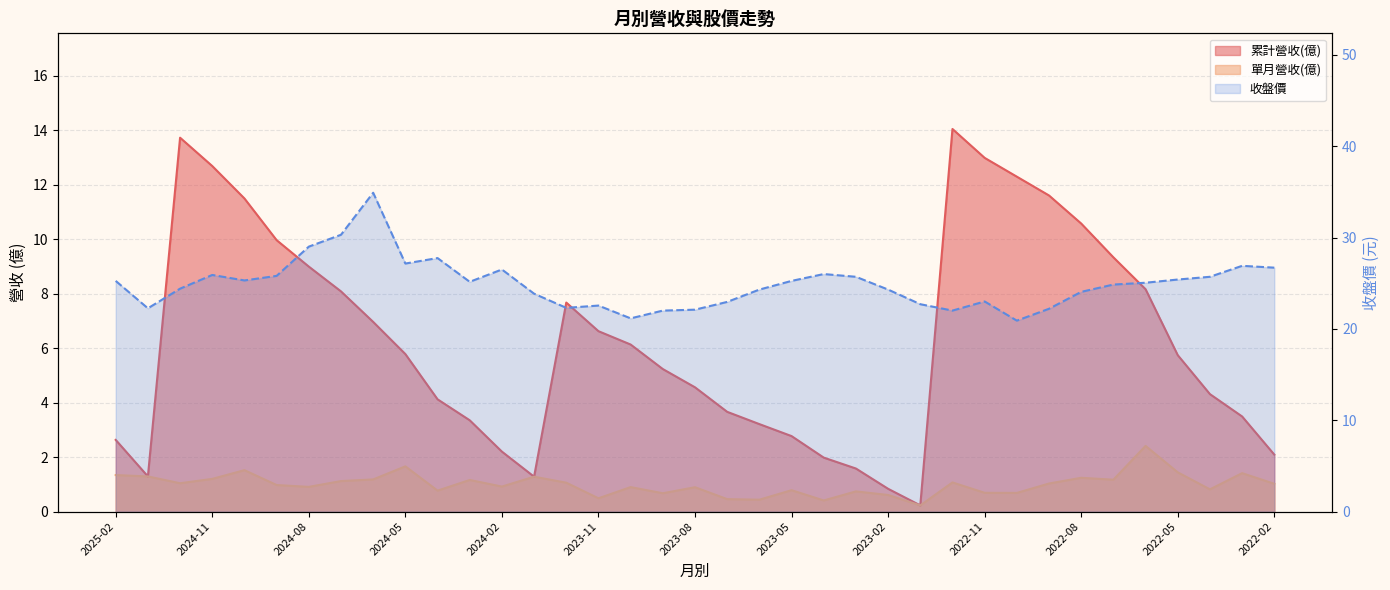

True or false: 單月營收(億) and 收盤價 cross at least once.

False